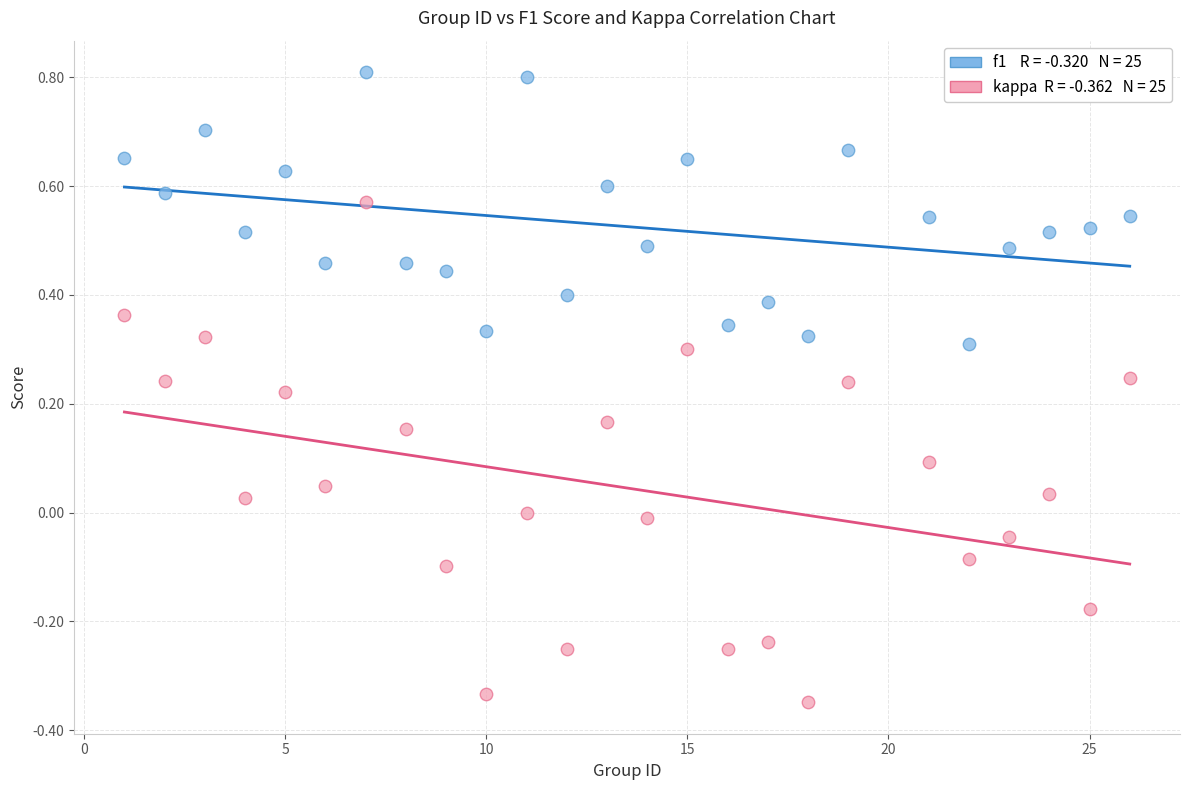

Across all data points, what is the range of X values (max minus min)?

25.0